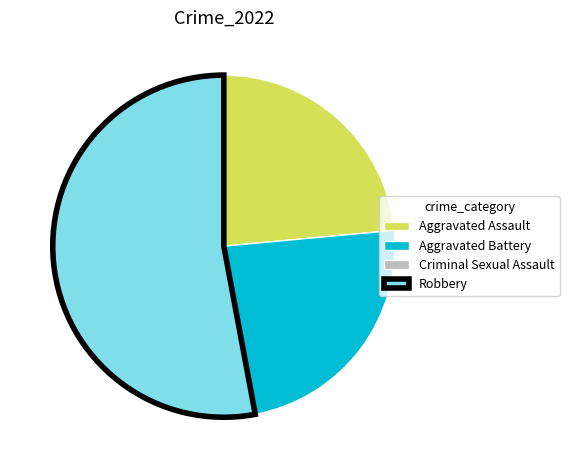

True or false: Aggravated Battery accounts for 13% of the total.

False